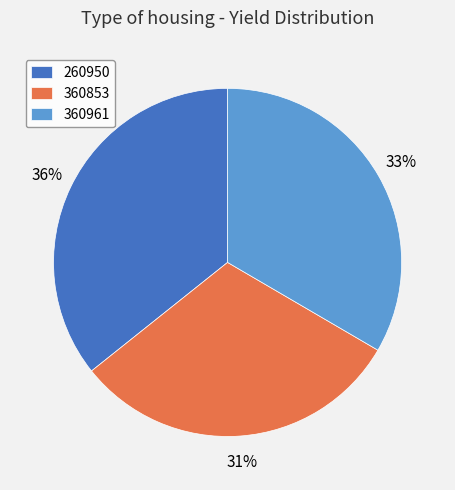

To the nearest percent, what is the difference between the largest and smallest slice percentages?

5%